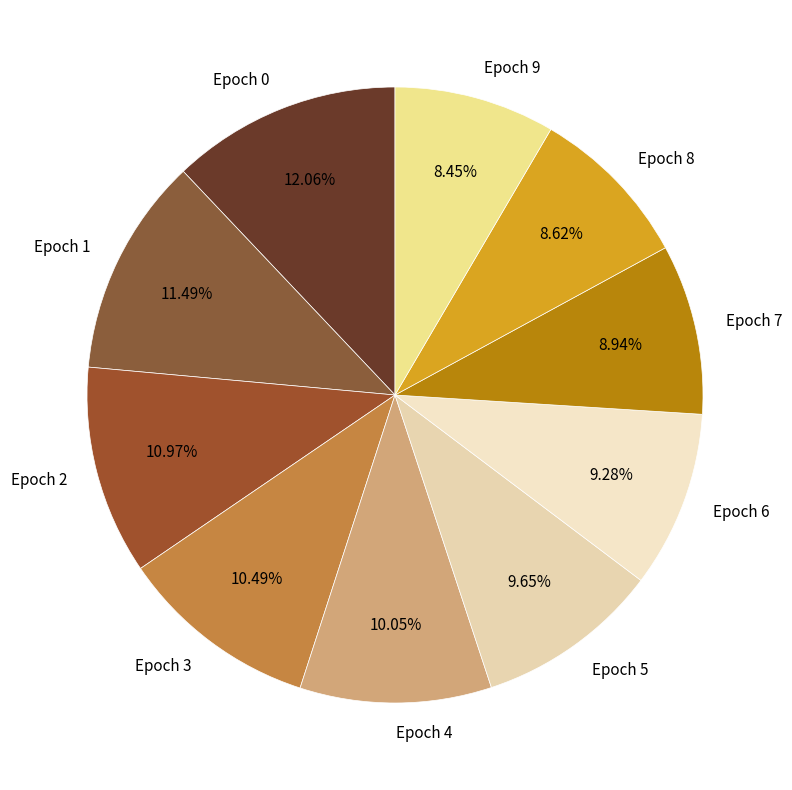

Is there any slice that represents more than half of the pie?

No